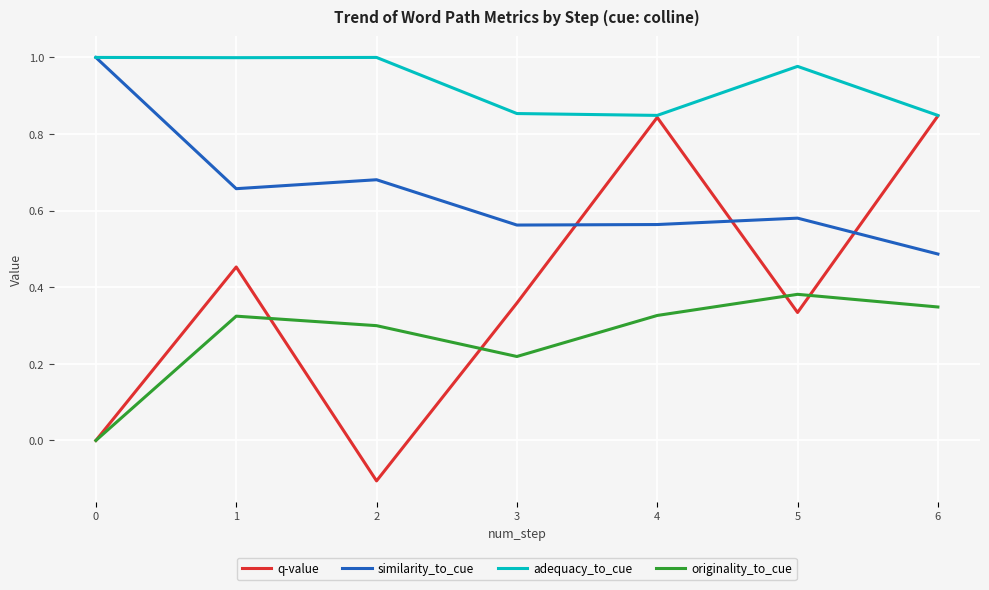

True or false: originality_to_cue and similarity_to_cue cross at least once.

False